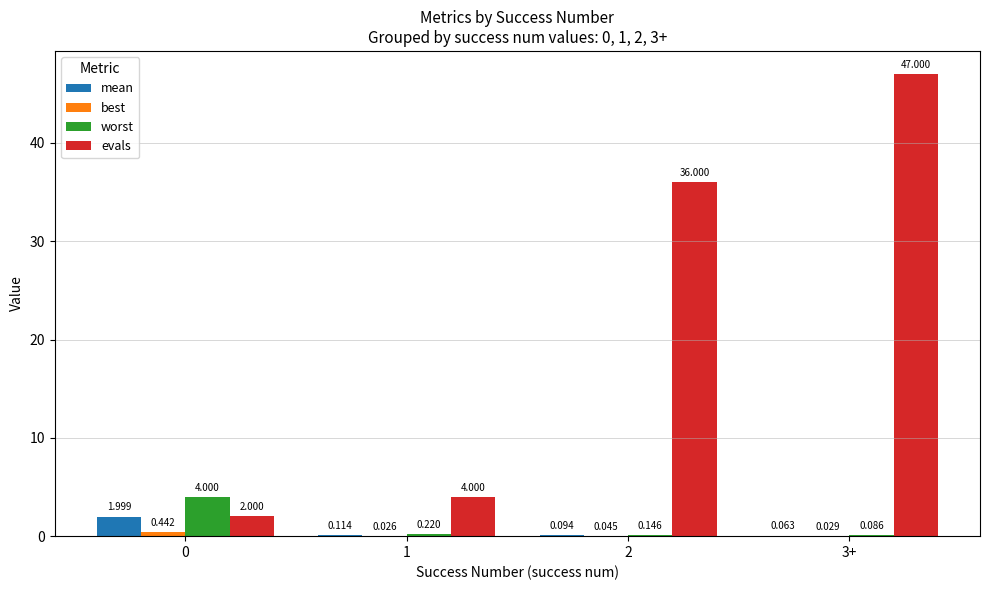

Which series has the largest total across all categories?

evals